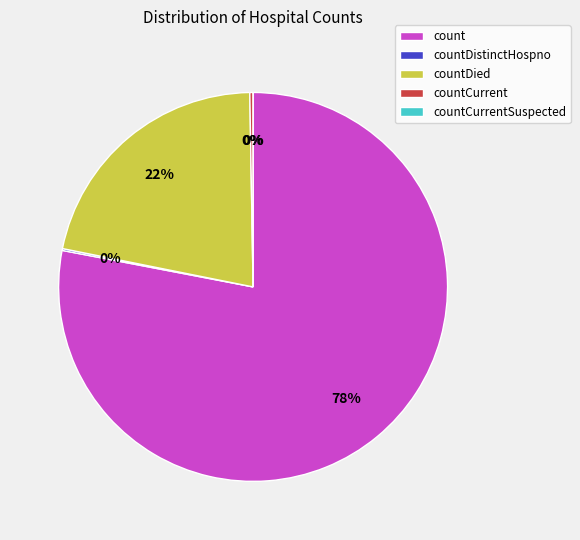

How many segments does this pie chart have?

5